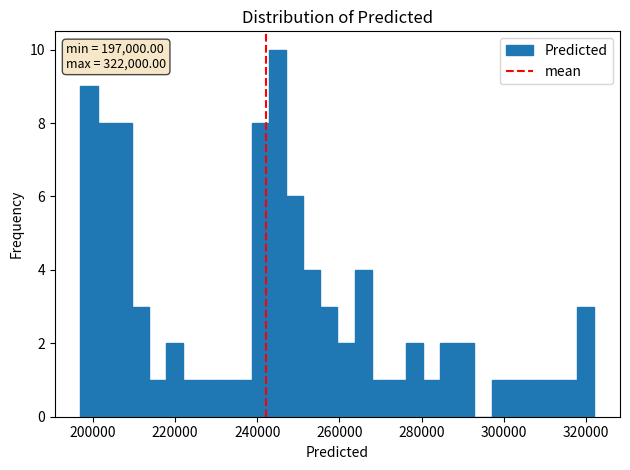

Read against the x-axis, roughly where is the centre of the tallest bar?

244000